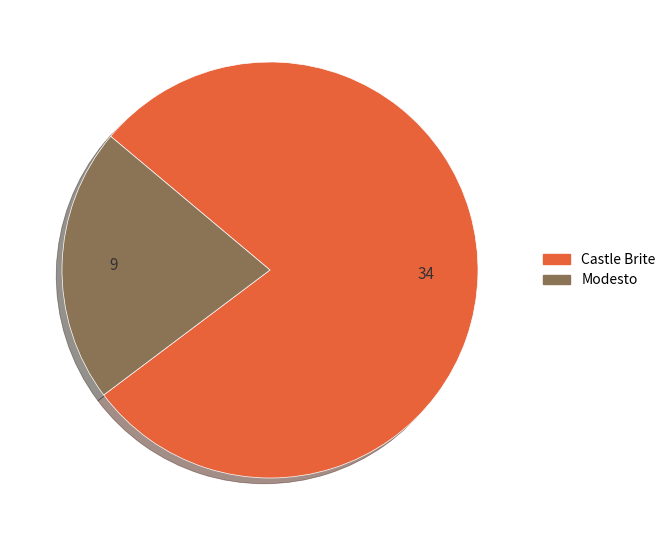

Rank the categories by value from highest to lowest.

Castle Brite, Modesto